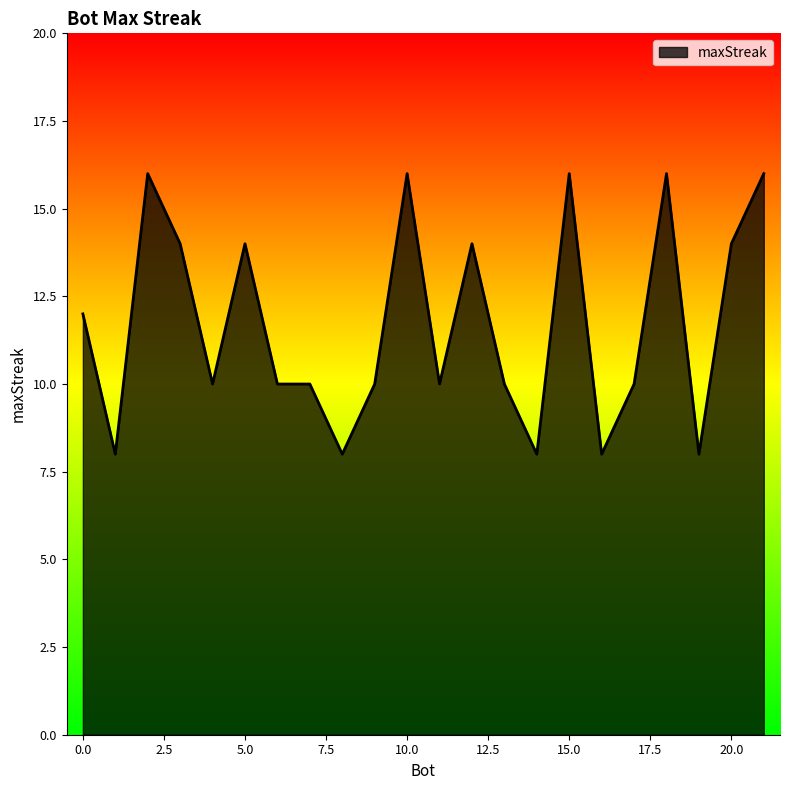

How many values are between 10 and 14?

12